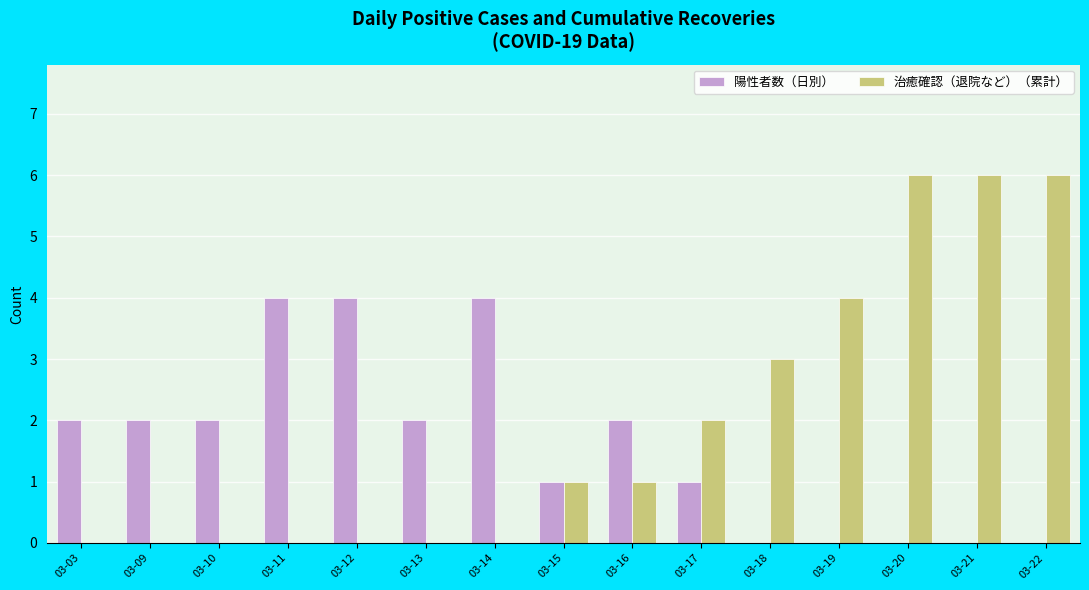

Is it true that 治癒確認（退院など）（累計） equals 3 at 03-21?

False